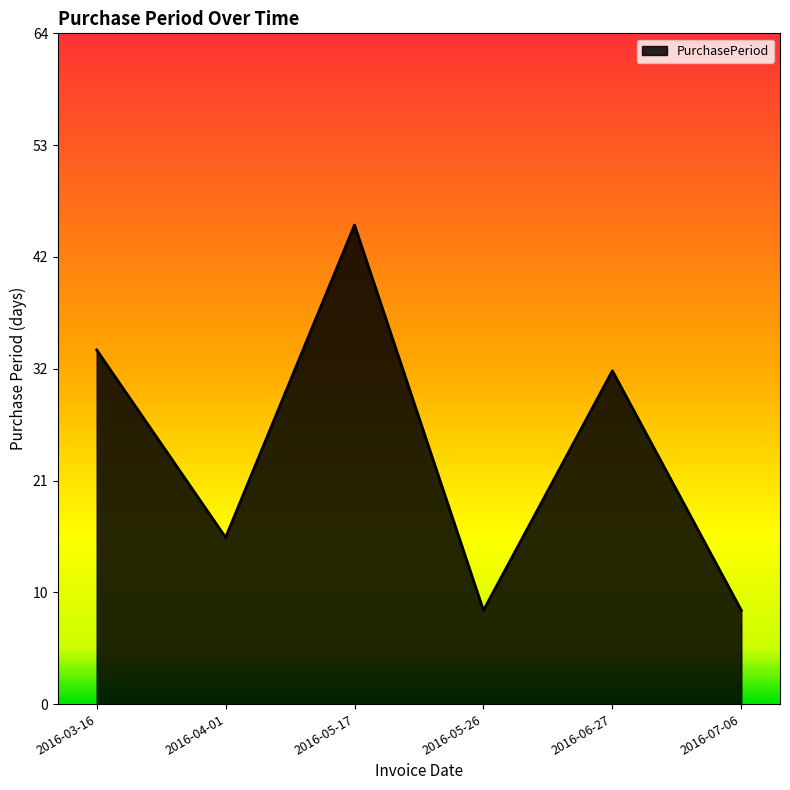

Is it true that the value at 2016-06-27 is 32?

True